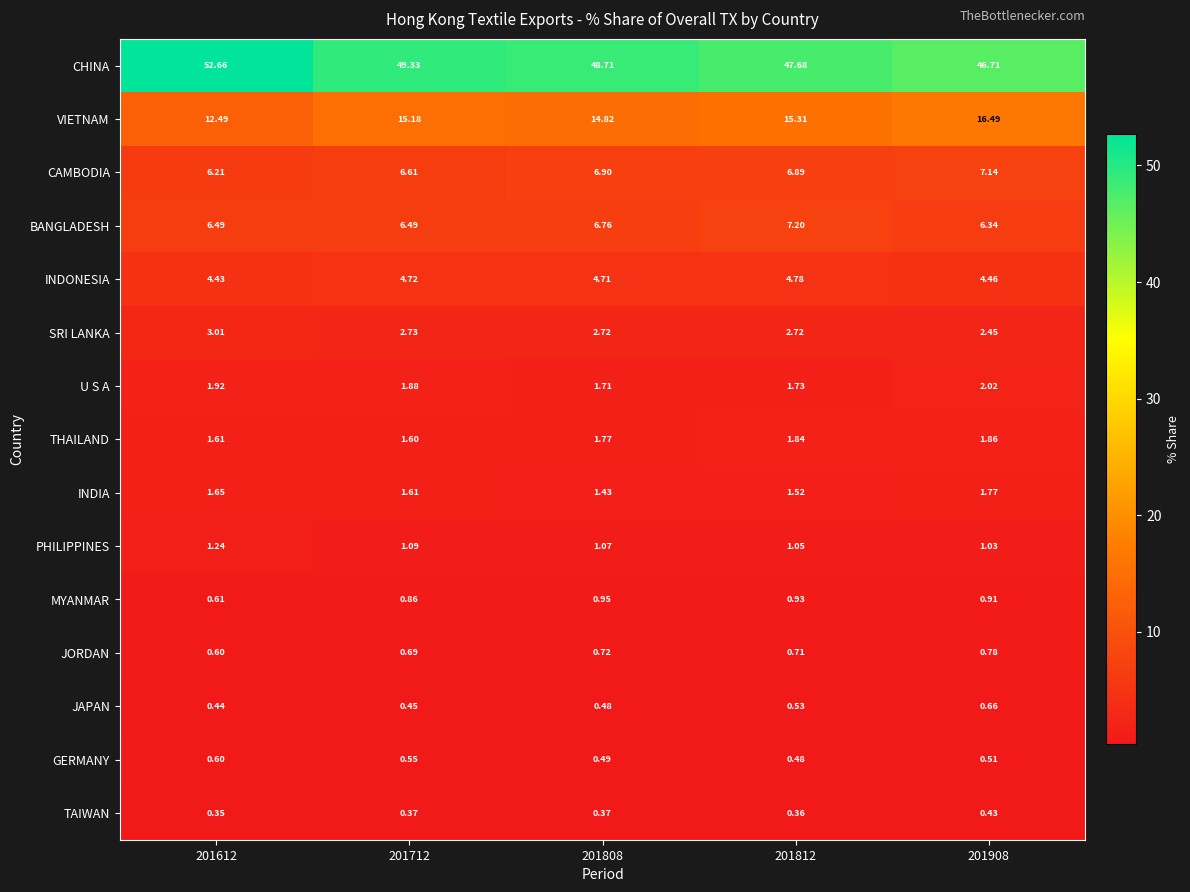

Between 201612 and 201908, which series saw the biggest shift?

CHINA